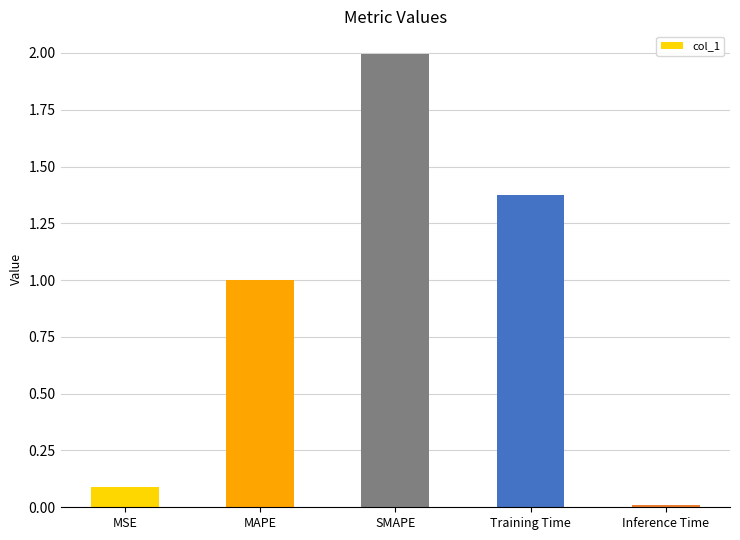

What is the sum of all values?

4.5